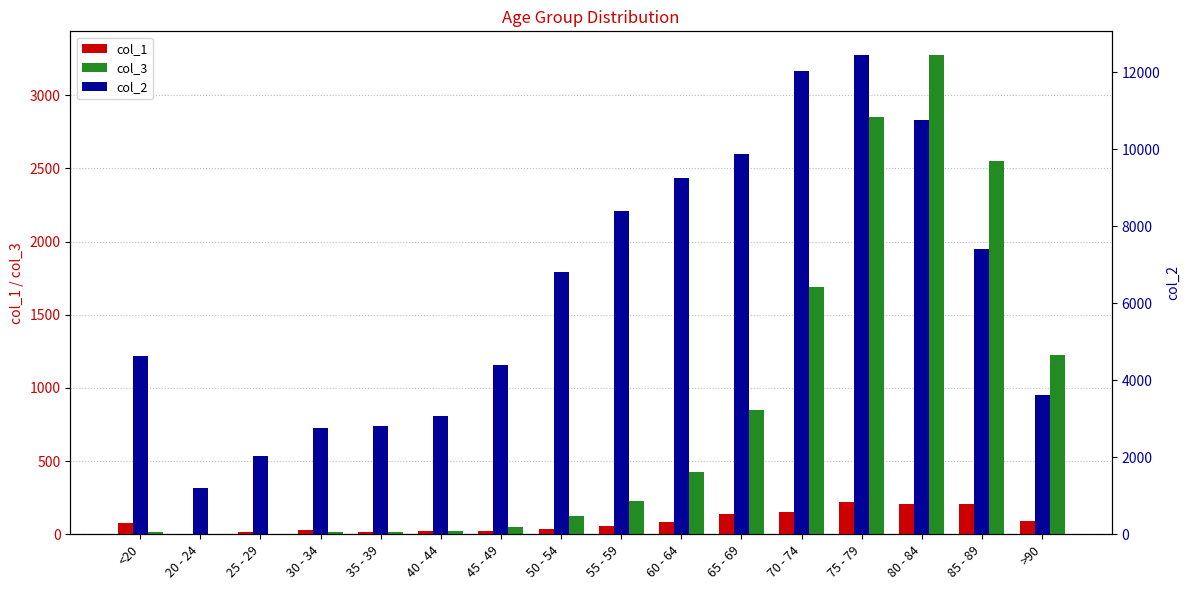

At how many categories does at least one series exceed 10682?

3